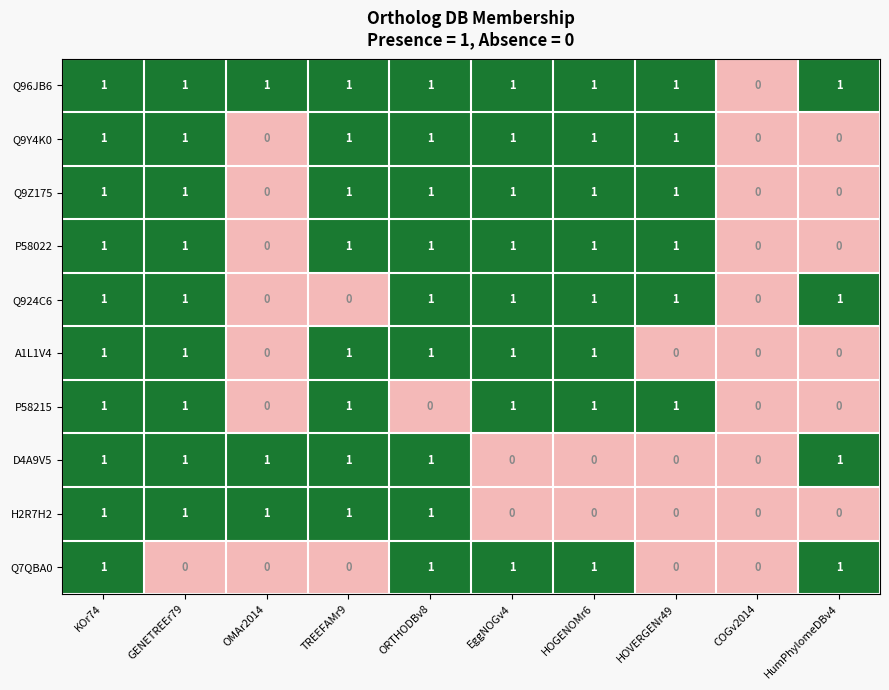

What is the sum of all Q9Z175 values?

7